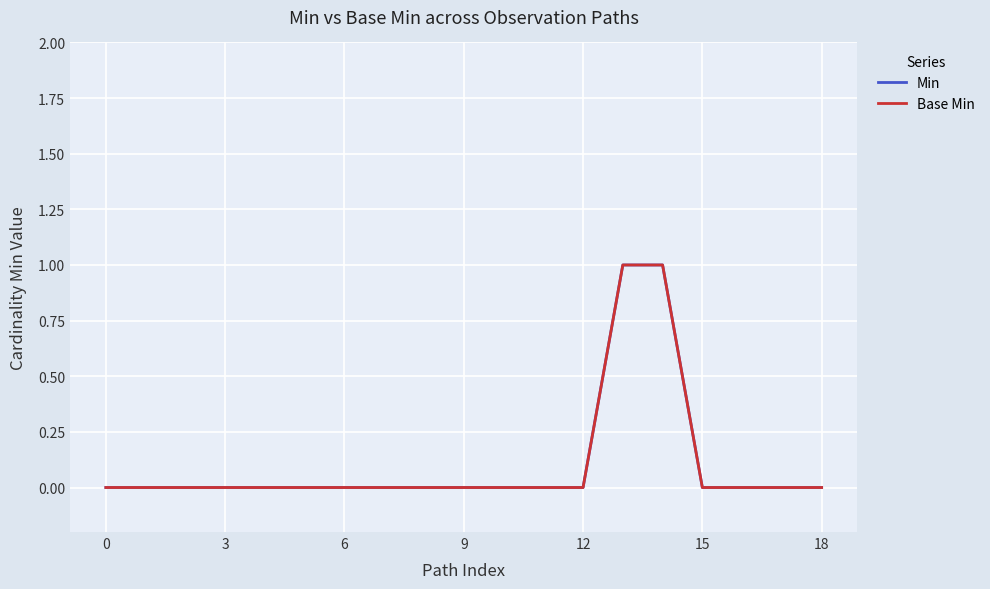

Does the chart display data point markers on the line(s)?

No